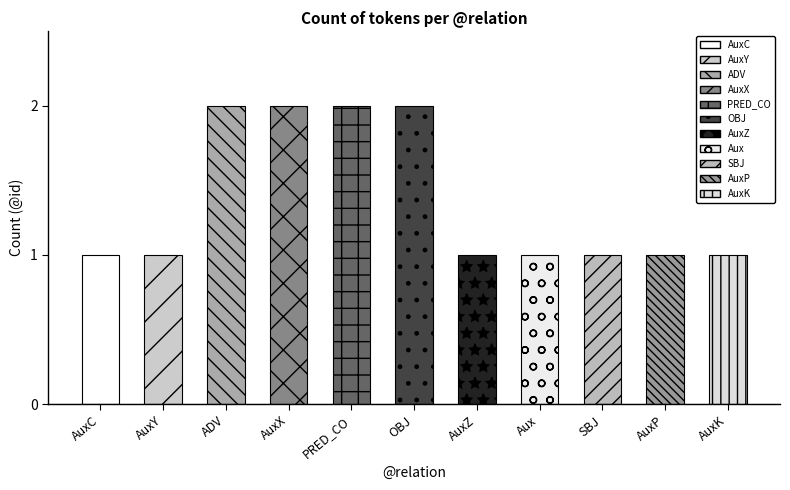

The chart shows a value of 0 at SBJ. True or false?

False